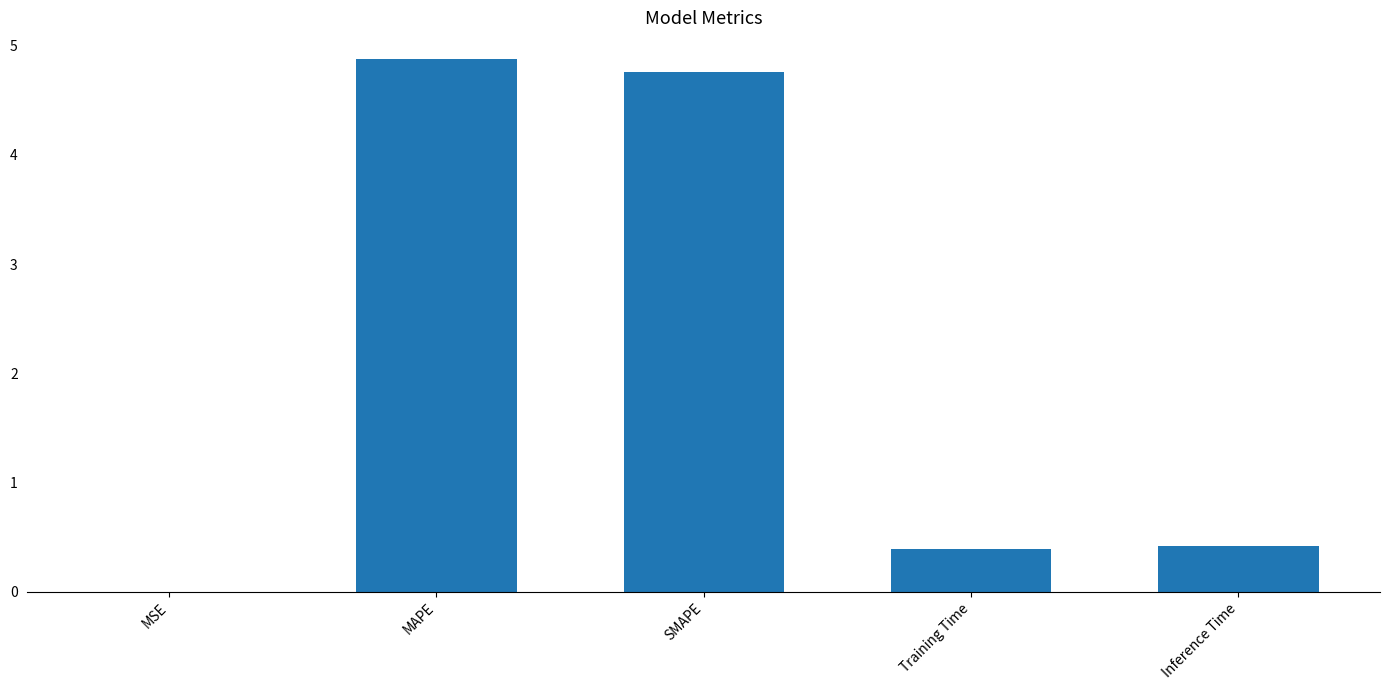

Are the bars horizontal?

No